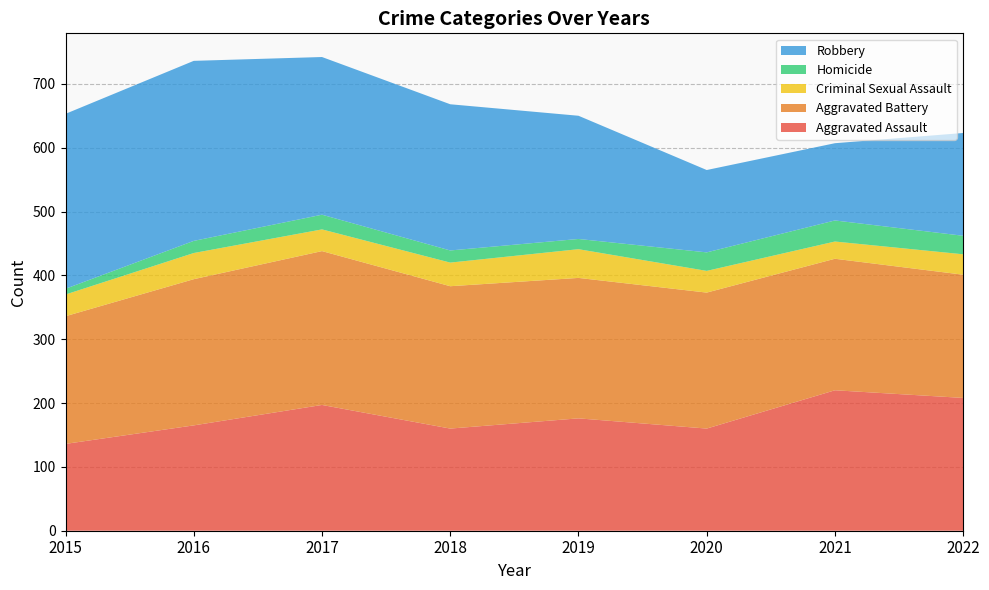

Reading right to left, list all the values displayed in this chart.

Aggravated Assault: 208	220	160	176	160	197	165	136
Aggravated Battery: 193	206	213	220	223	241	229	200
Criminal Sexual Assault: 32	27	34	45	37	34	41	34
Homicide: 29	33	29	16	19	23	19	9
Robbery: 161	121	129	193	229	247	282	274